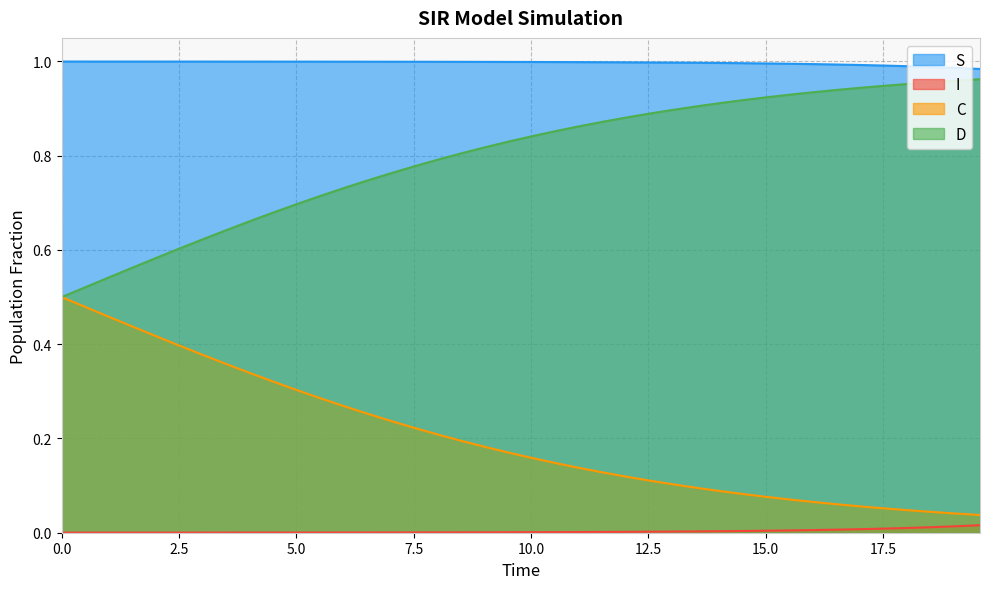

True or false: S and D intersect in this chart.

False